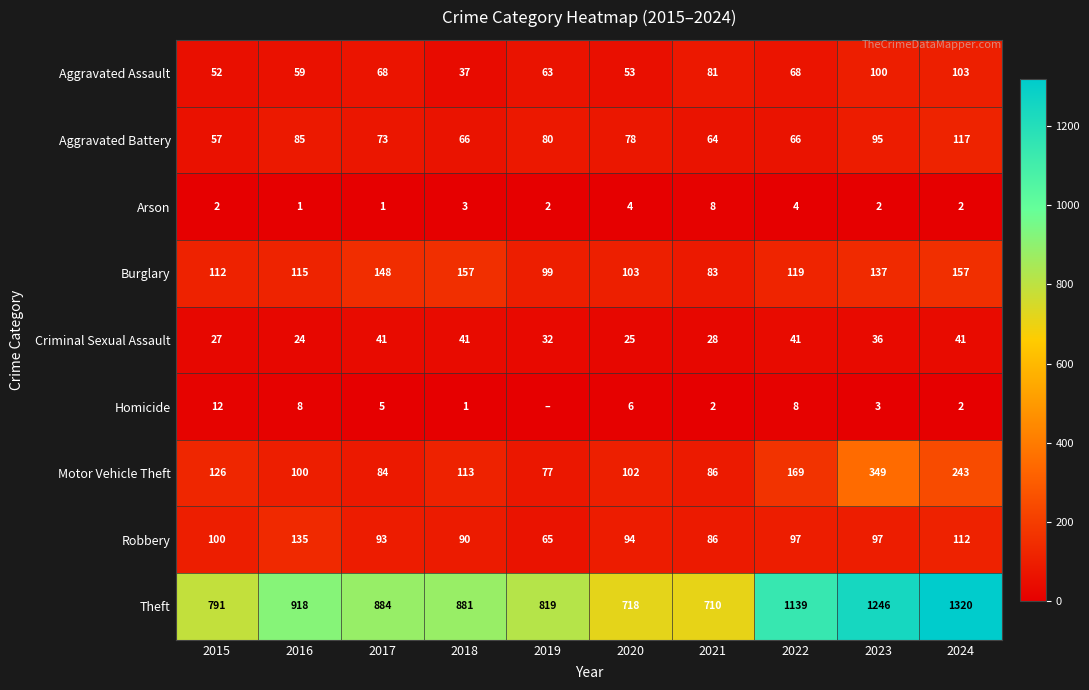

Rank the categories by Theft value from highest to lowest.

2024, 2023, 2022, 2016, 2017, 2018, 2019, 2015, 2020, 2021